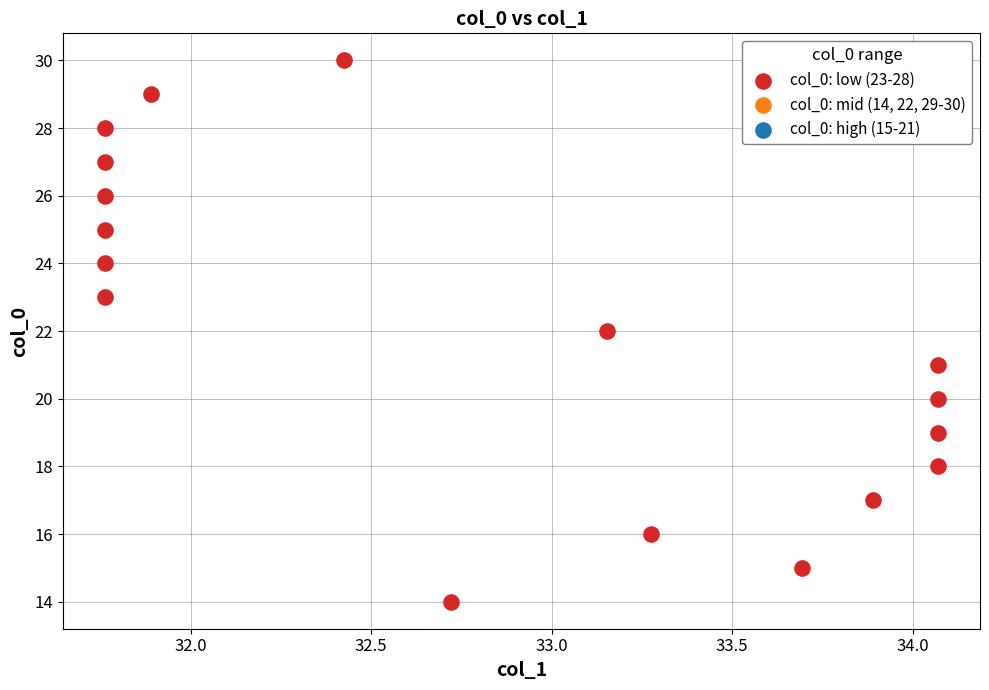

What is the range of Y values (max minus min)?

16